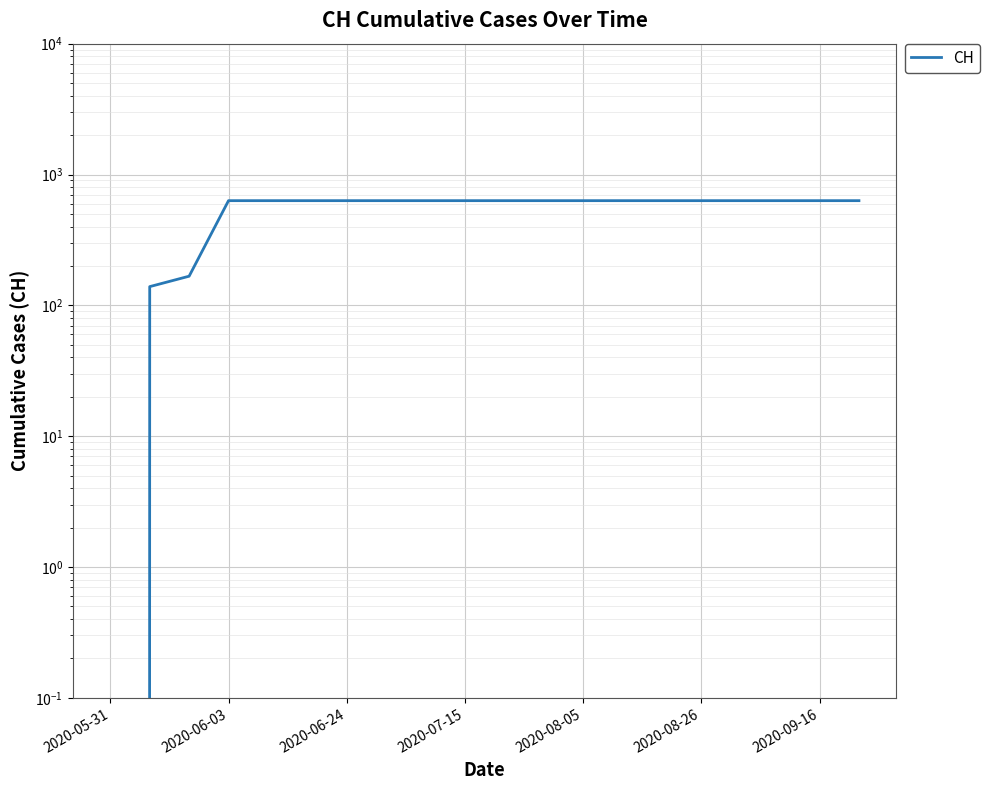

Which category has the highest value across all series?

2020-06-03